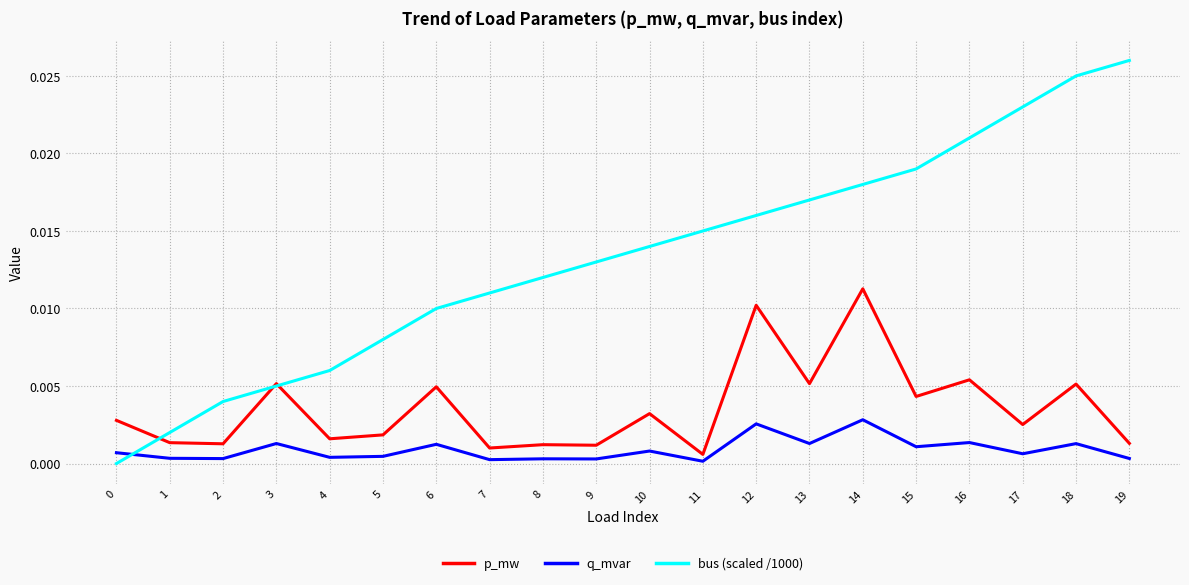

How many lines are shown in the chart?

3